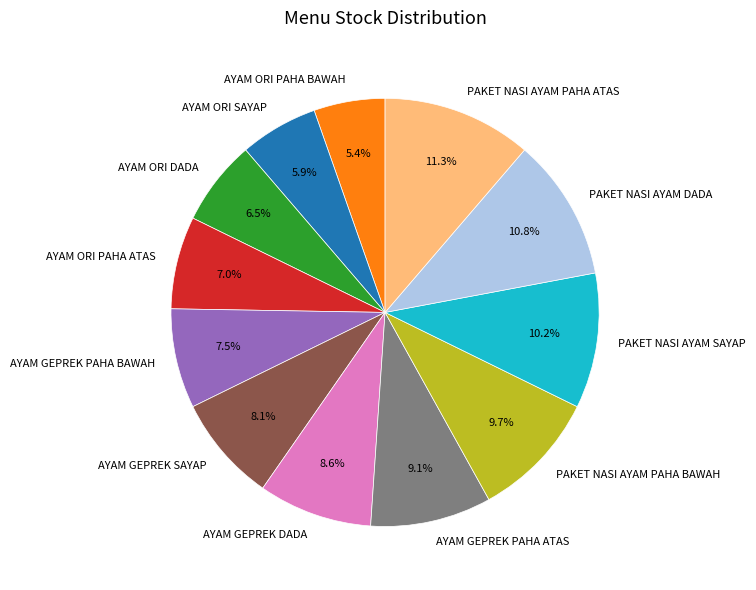

True or false: PAKET NASI AYAM DADA accounts for 1% of the total.

False